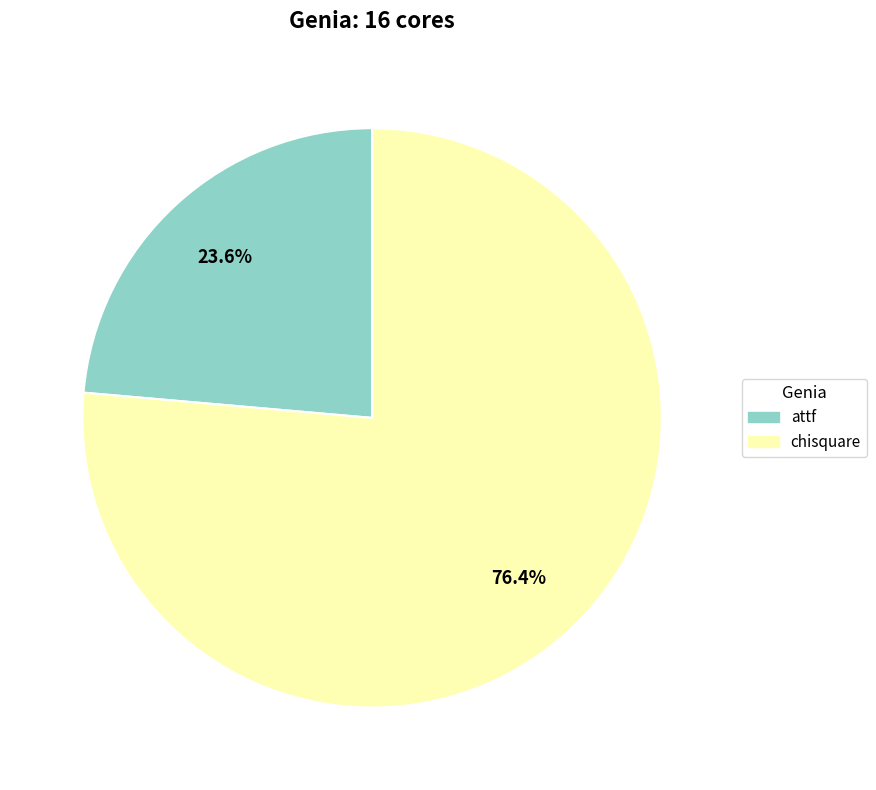

What percentage do chisquare and attf together represent?

100.0%